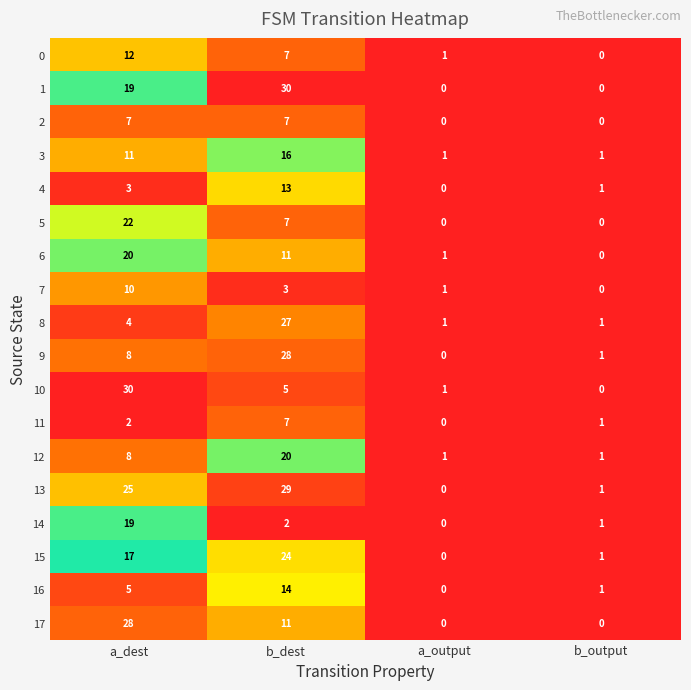

What is the difference between the maximum and minimum values in the 4 series?

13